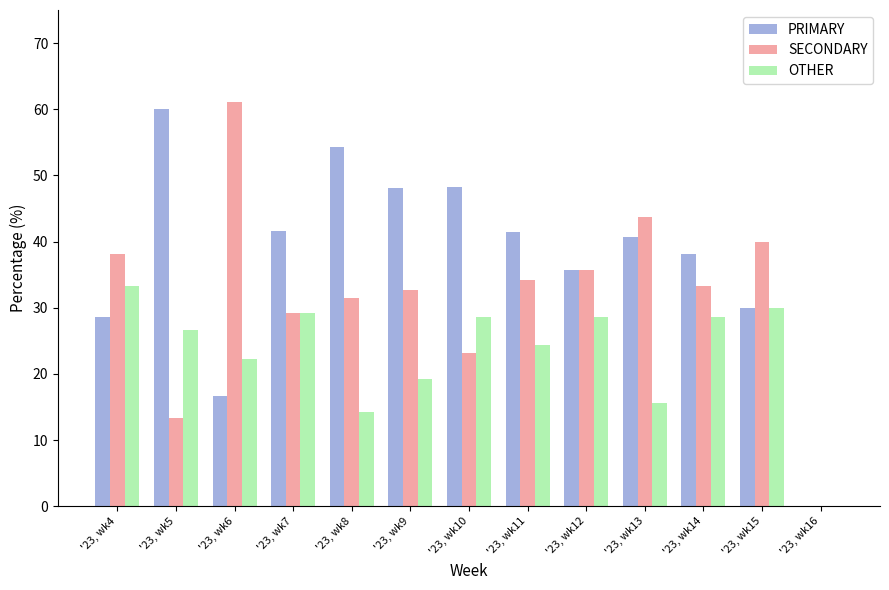

Is the value of PRIMARY at '23, wk11 greater than the value of SECONDARY at '23, wk14?

Yes